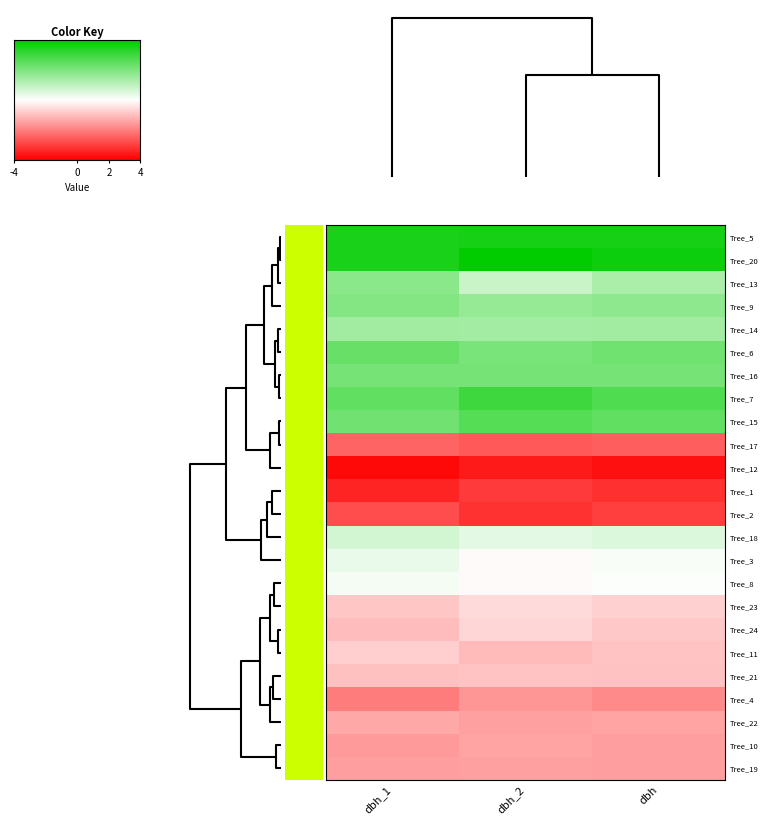

Reading left to right, what are all the values shown in this chart?

Tree_5: dbh_1=1.7	dbh_2=1.7	dbh=1.7
Tree_20: dbh_1=1.7	dbh_2=1.9	dbh=1.8
Tree_13: dbh_1=0.9	dbh_2=0.4	dbh=0.6
Tree_9: dbh_1=0.9	dbh_2=0.8	dbh=0.8
Tree_14: dbh_1=0.7	dbh_2=0.7	dbh=0.7
Tree_6: dbh_1=1.1	dbh_2=1.0	dbh=1.0
Tree_16: dbh_1=1.0	dbh_2=1.0	dbh=1.0
Tree_7: dbh_1=1.1	dbh_2=1.4	dbh=1.3
Tree_15: dbh_1=1.0	dbh_2=1.2	dbh=1.1
Tree_17: dbh_1=-1.1	dbh_2=-1.2	dbh=-1.2
Tree_12: dbh_1=-1.8	dbh_2=-1.7	dbh=-1.7
Tree_1: dbh_1=-1.6	dbh_2=-1.4	dbh=-1.5
Tree_2: dbh_1=-1.3	dbh_2=-1.5	dbh=-1.4
Tree_18: dbh_1=0.3	dbh_2=0.2	dbh=0.3
Tree_3: dbh_1=0.1	dbh_2=-0.0	dbh=0.1
Tree_8: dbh_1=0.1	dbh_2=-0.0	dbh=0.0
Tree_23: dbh_1=-0.4	dbh_2=-0.3	dbh=-0.3
Tree_24: dbh_1=-0.5	dbh_2=-0.3	dbh=-0.4
Tree_11: dbh_1=-0.3	dbh_2=-0.5	dbh=-0.4
Tree_21: dbh_1=-0.5	dbh_2=-0.4	dbh=-0.4
Tree_4: dbh_1=-0.9	dbh_2=-0.8	dbh=-0.9
Tree_22: dbh_1=-0.6	dbh_2=-0.7	dbh=-0.7
Tree_10: dbh_1=-0.7	dbh_2=-0.7	dbh=-0.7
Tree_19: dbh_1=-0.7	dbh_2=-0.7	dbh=-0.7